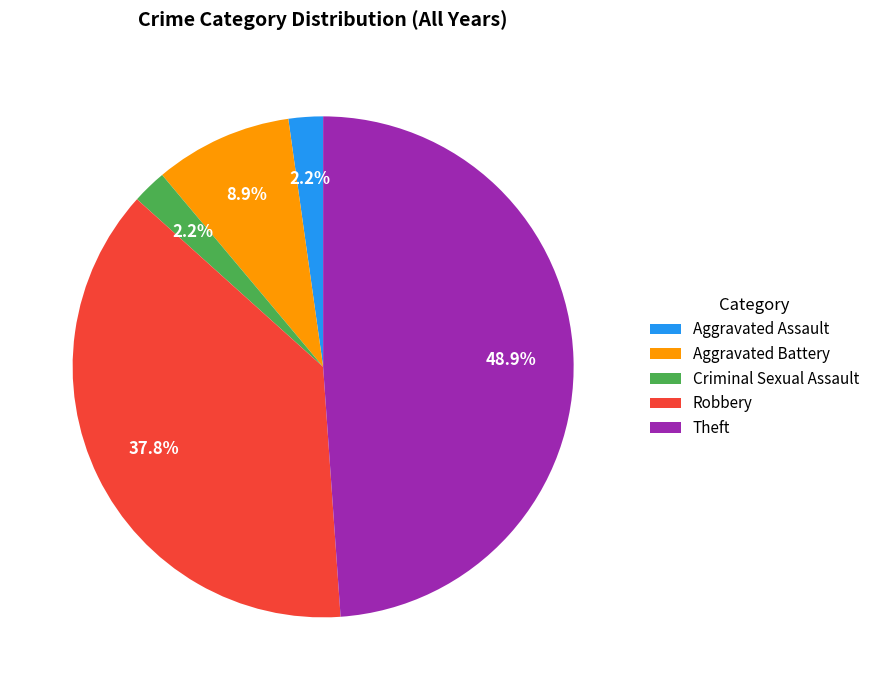

To the nearest percent, what percentage of the pie is Aggravated Battery?

9%